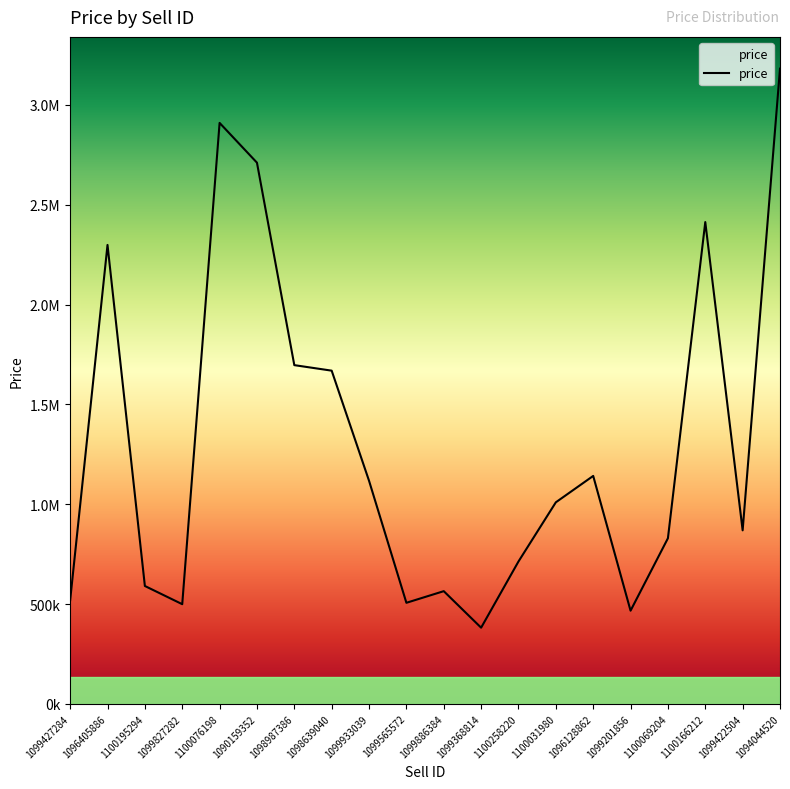

What is the sum of all values?

26088190.5